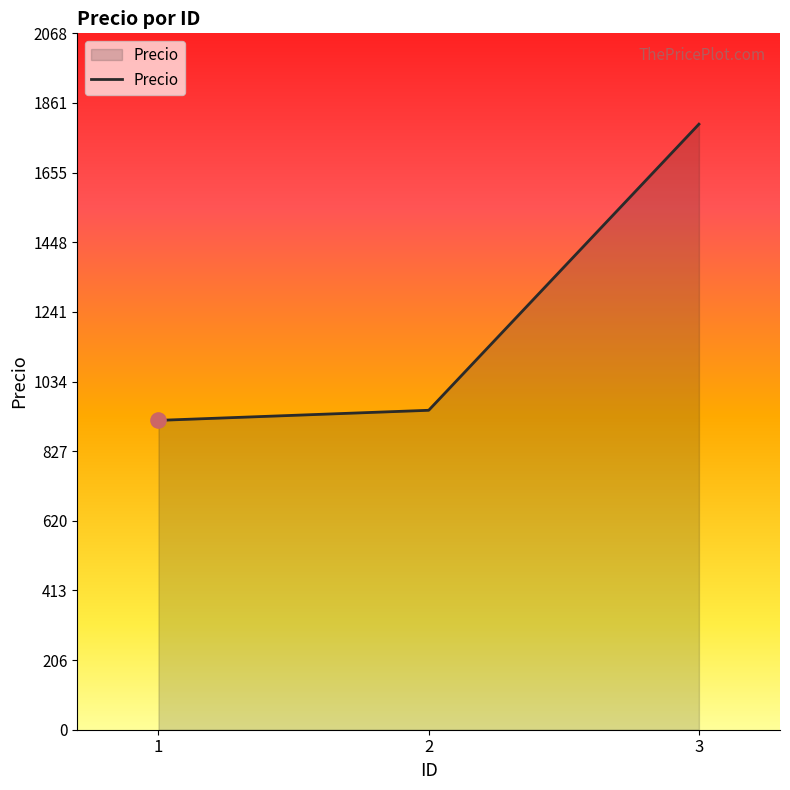

Which has a higher value, 3 or 2?

3